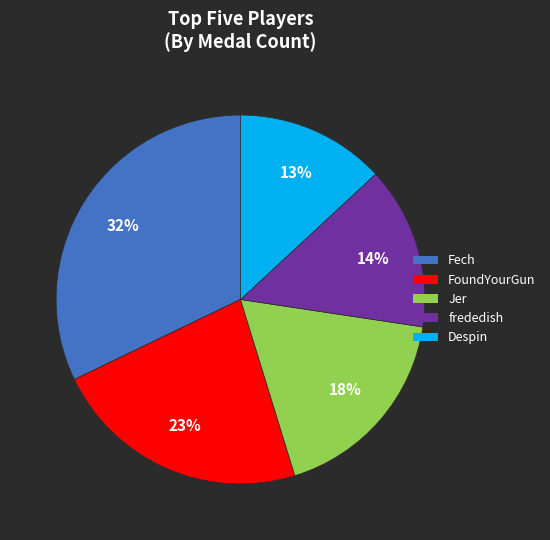

Is the sum of Despin and frededish greater than half?

No